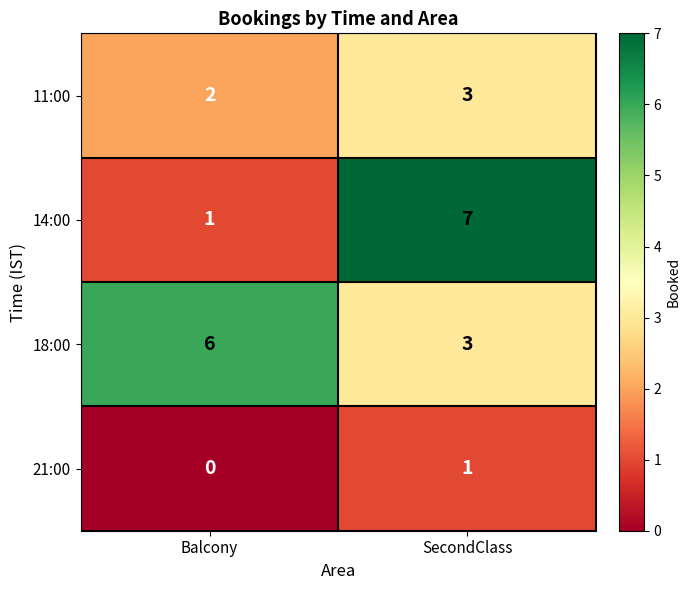

Reading left to right, list all the values displayed in this chart.

11:00: 2	3
14:00: 1	7
18:00: 6	3
21:00: 0	1